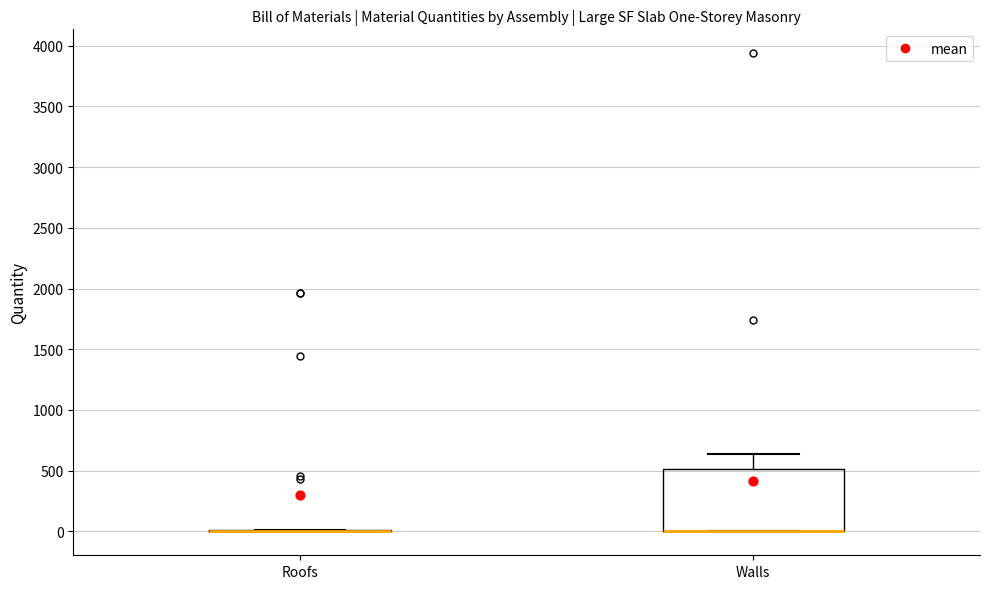

Reading left to right, read every box against the y-axis: the position of its median line, the range the box covers, and the ends of its whiskers. The values are not printed on the chart, so give them approximately, as read against the axis.

Roofs: box collapsed to a line at 0, whiskers 0 to 0
Walls: median 0 (drawn on the box's lower edge), box 0 to 500, whiskers 0 to 650